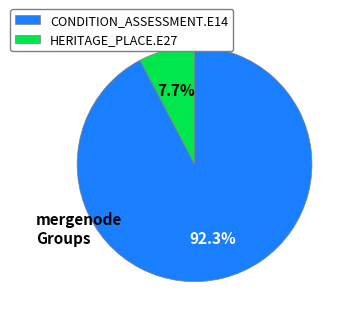

Is the sum of CONDITION_ASSESSMENT.E14 and HERITAGE_PLACE.E27 greater than half?

Yes